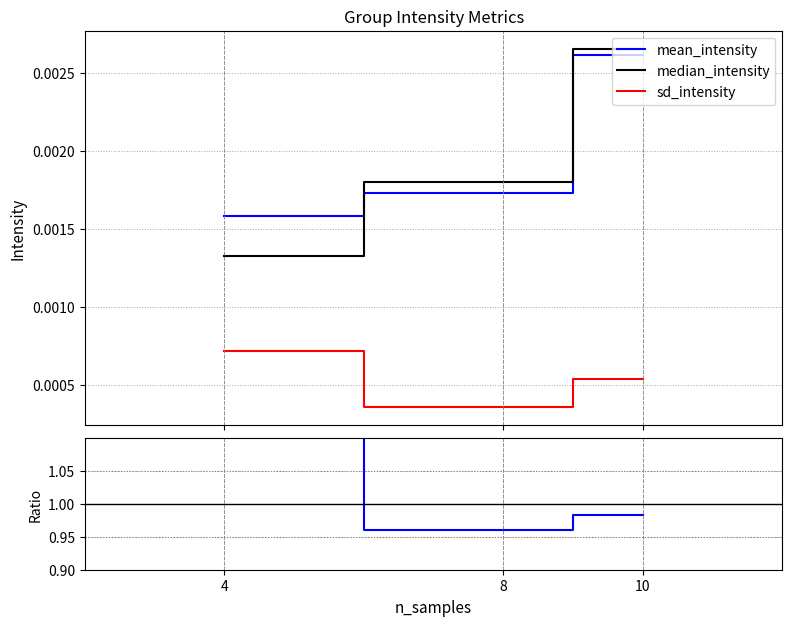

How many median_intensity values are between 0 and 1?

3